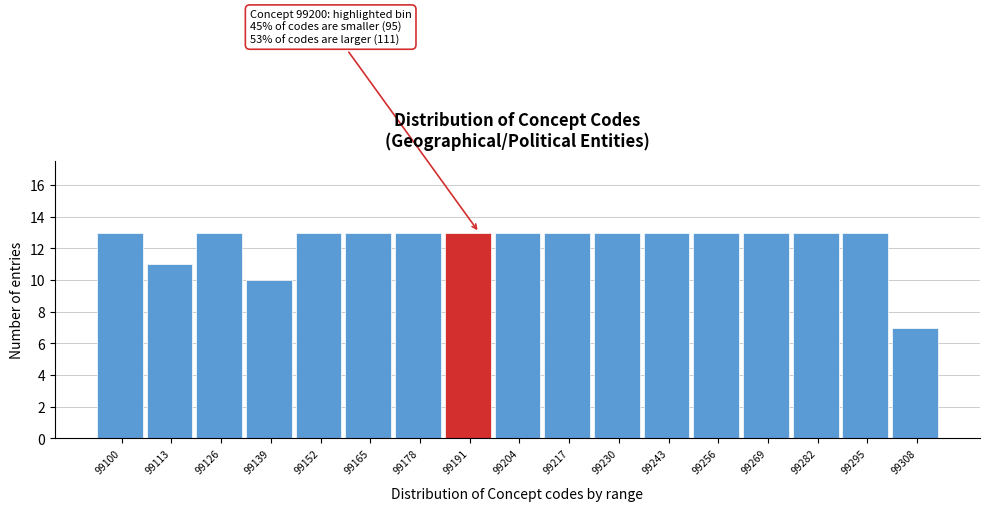

Reading right to left, what are all the values shown in this chart?

7	13	13	13	13	13	13	13	13	13	13	13	13	10	13	11	13